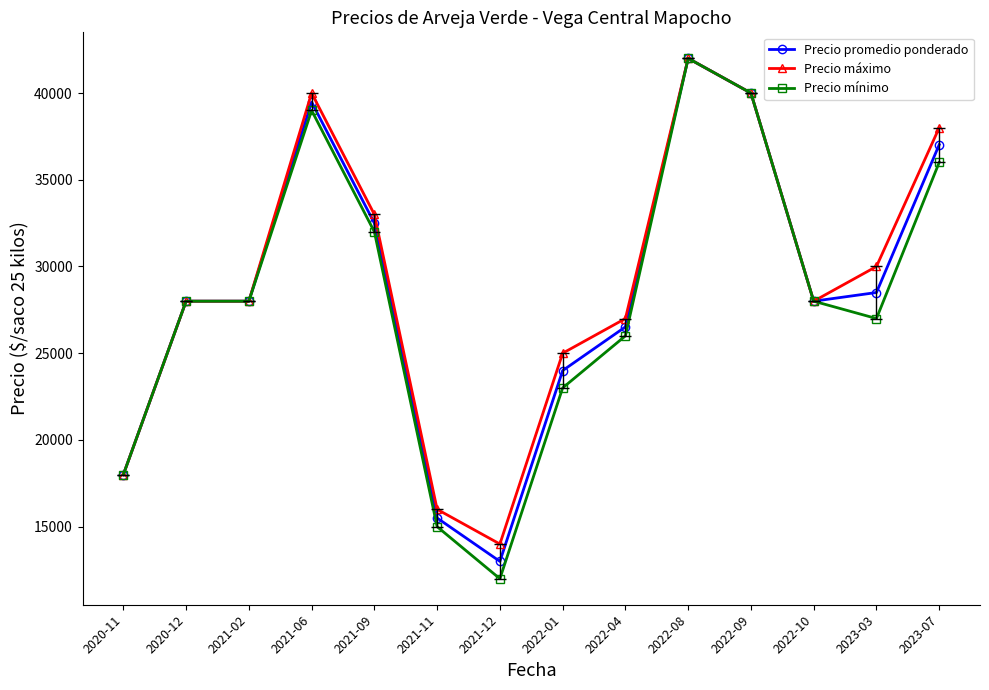

What is the value of the Precio promedio ponderado point at the 4th from the left?

39480